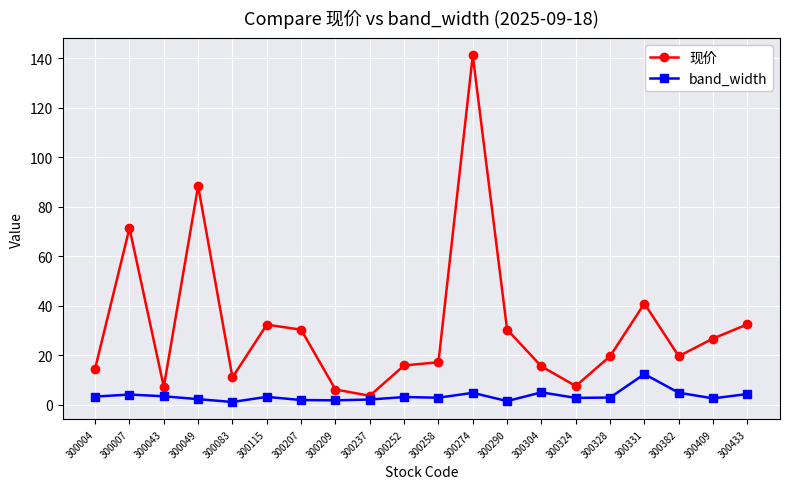

What is the minimum value for 现价?

3.7